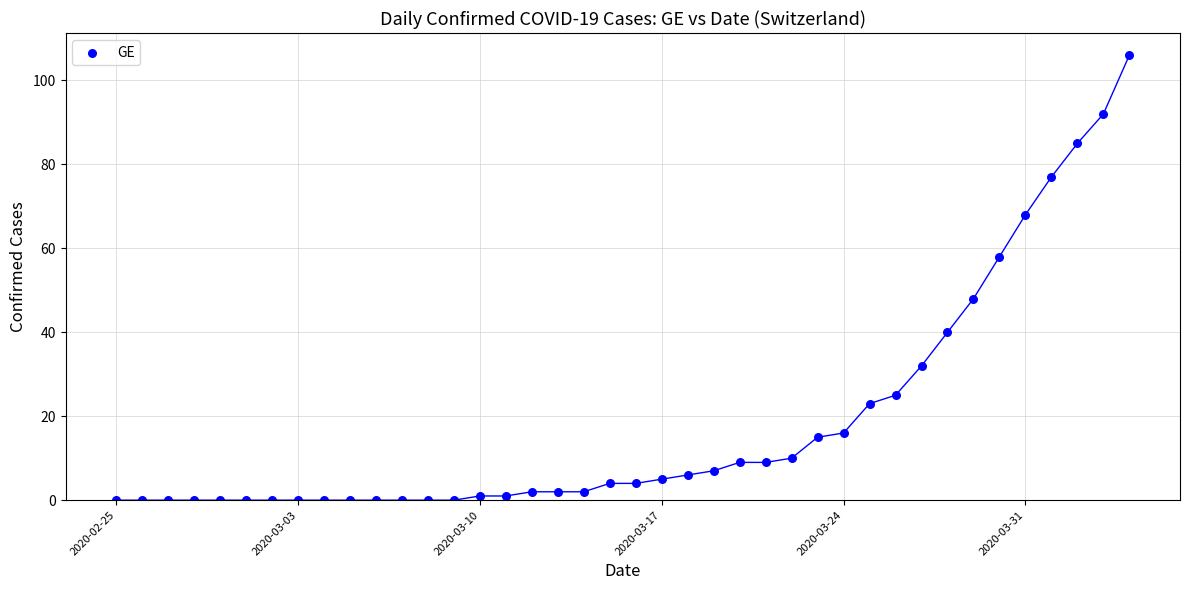

What is the range of X values (max minus min)?

39